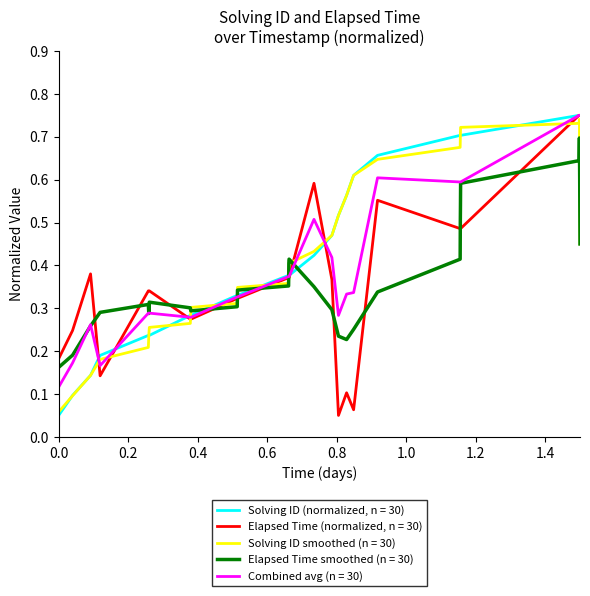

List the series in order of their overall mean, lowest first.

Elapsed Time smoothed (n = 30), Elapsed Time (normalized, n = 30), Combined avg (n = 30), Solving ID smoothed (n = 30), Solving ID (normalized, n = 30)